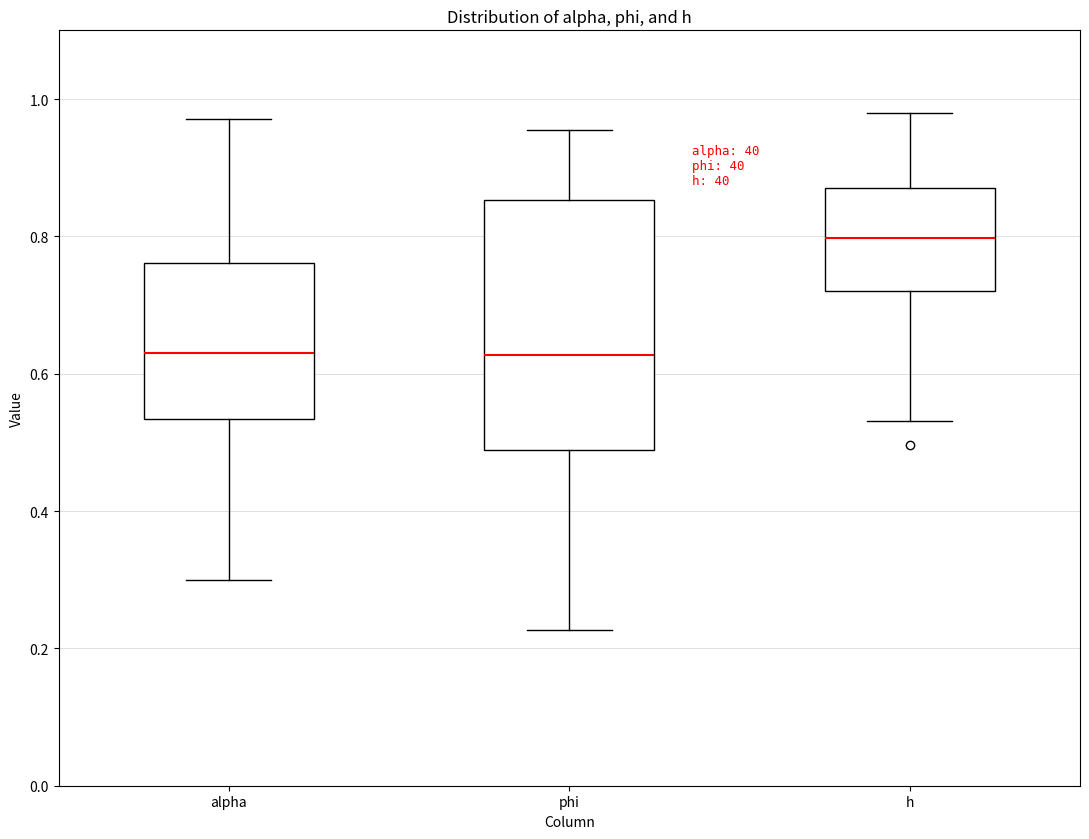

Reading left to right, transcribe this box plot: for each box, give where its median line is, the range the box spans, and where its two whiskers end, as read against the y-axis. The values are not printed on the chart, so give them approximately, as read against the axis.

alpha: median 0.62, box 0.54 to 0.76, whiskers 0.30 to 0.98
phi: median 0.62, box 0.48 to 0.86, whiskers 0.22 to 0.96
h: median 0.80, box 0.72 to 0.88, whiskers 0.54 to 0.98